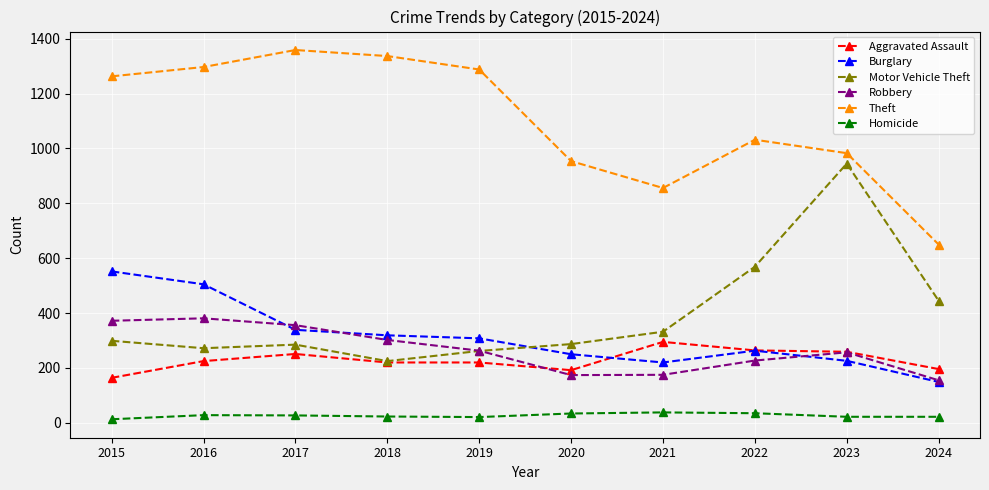

At which category does the chart reach its peak across all series?

2017